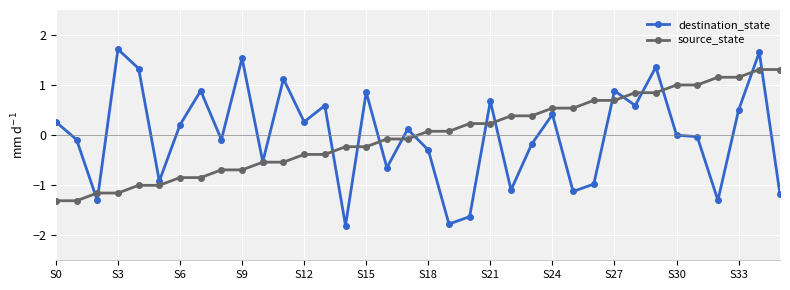

How many lines are shown in the chart?

2